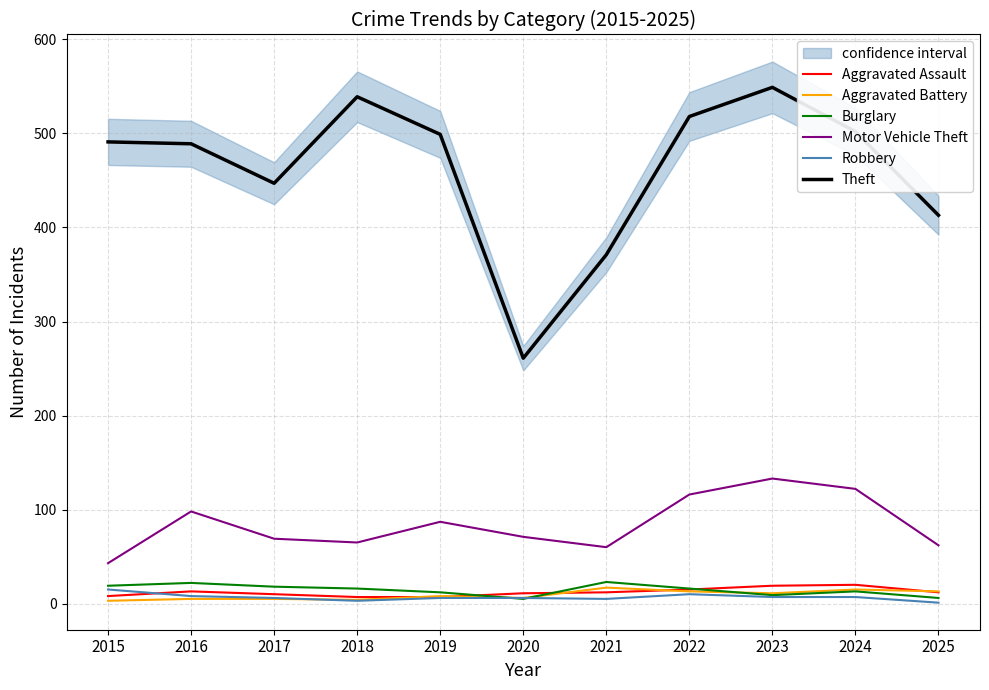

List the labels in order of Burglary value, largest first.

2021, 2016, 2015, 2017, 2018, 2022, 2024, 2019, 2023, 2025, 2020